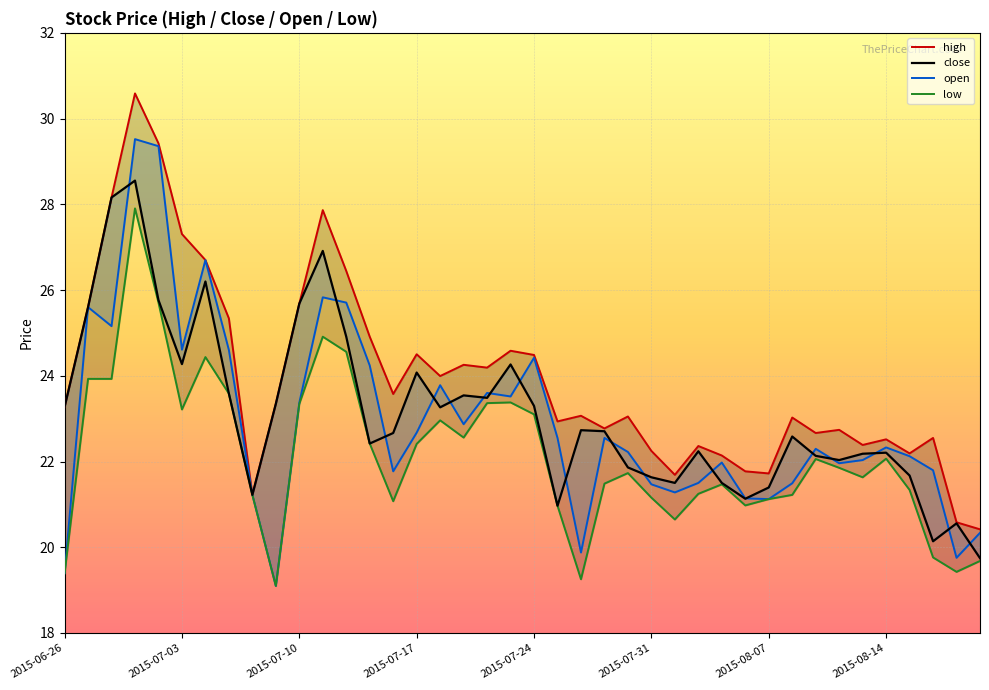

The value of high at 38 is 20.6. True or false?

True